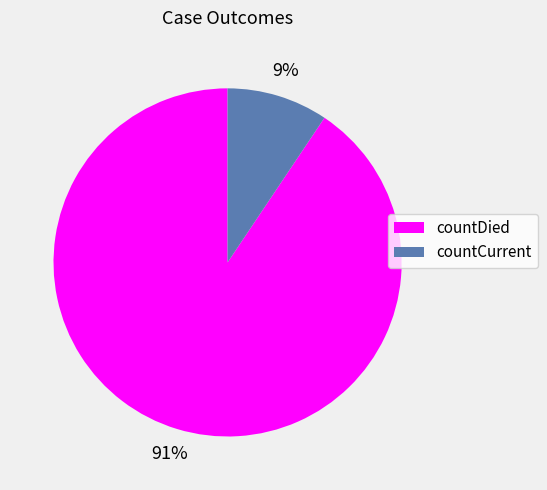

To the nearest percent, what is the combined percentage of countDied and countCurrent?

100%